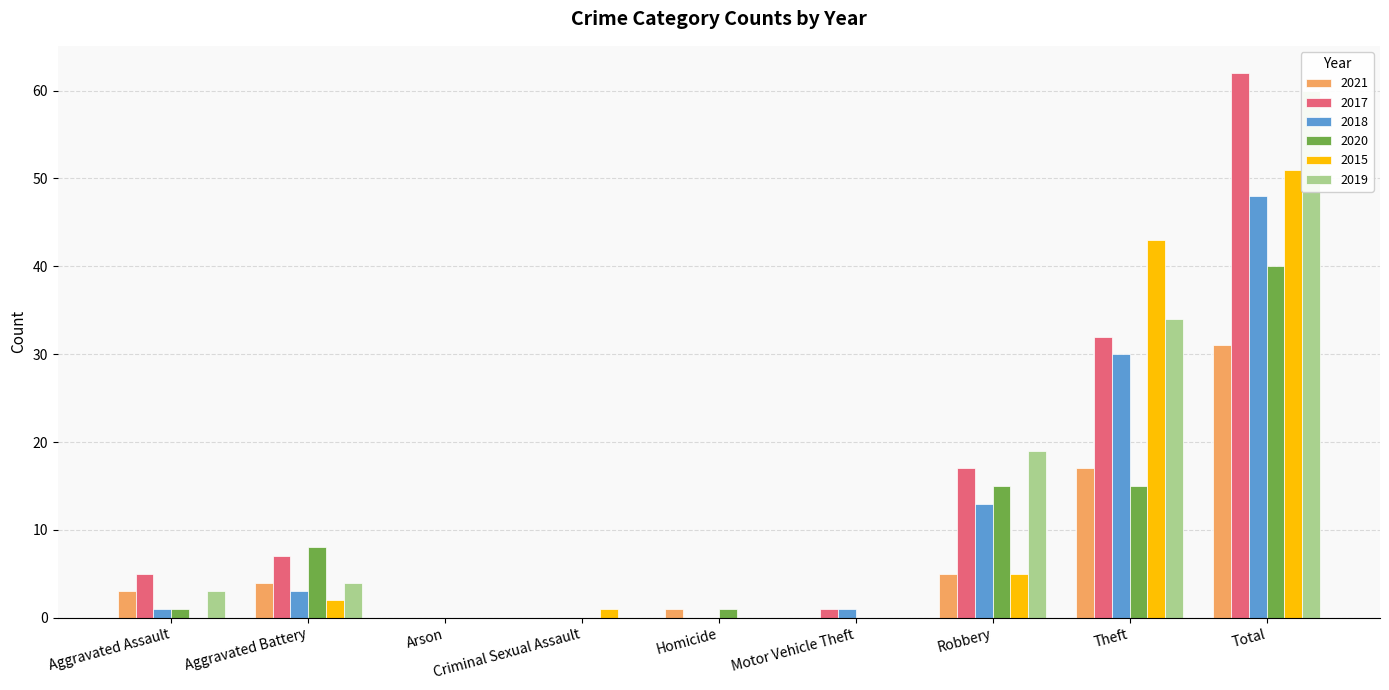

Between Aggravated Battery and Homicide, which series saw the biggest shift?

2017